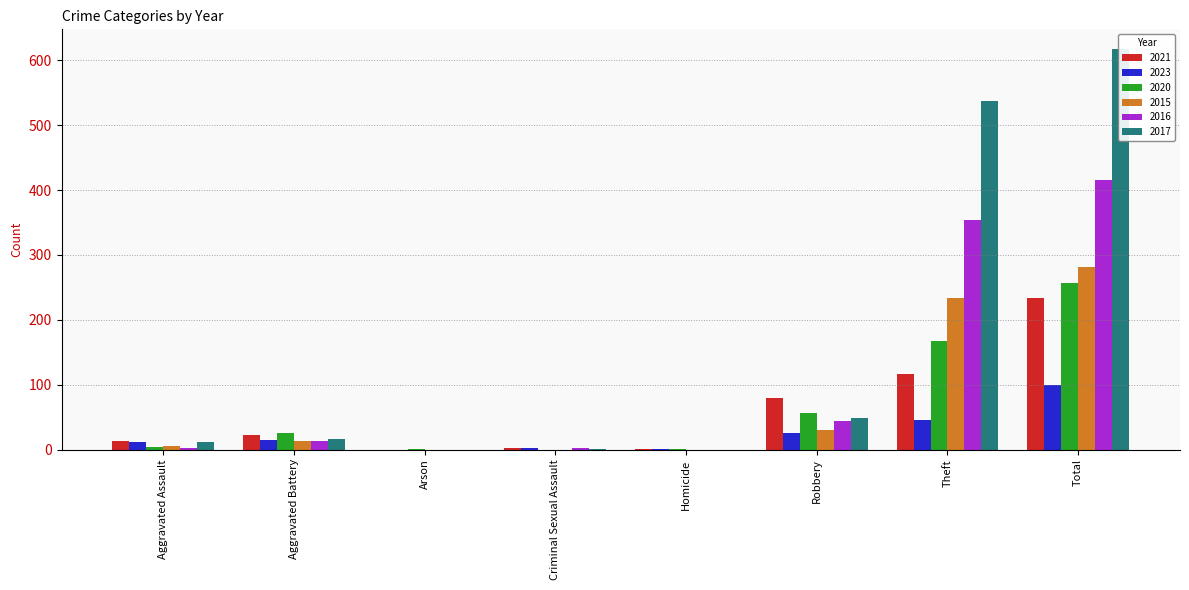

What is the label of the 6th bar from the right?

Arson